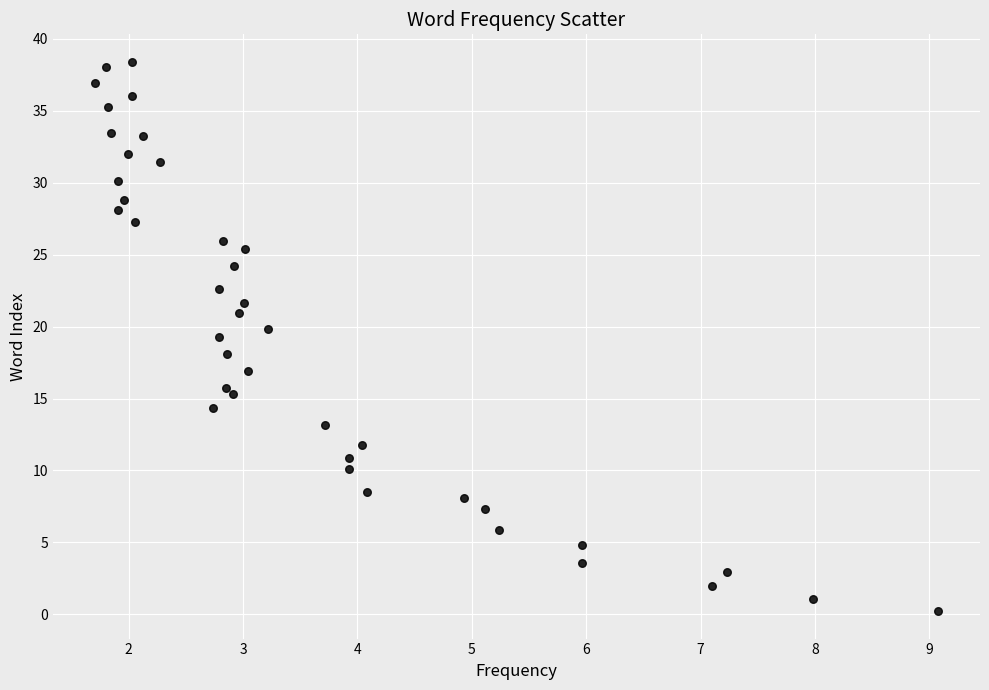

What is the range of Y values (max minus min)?

38.2